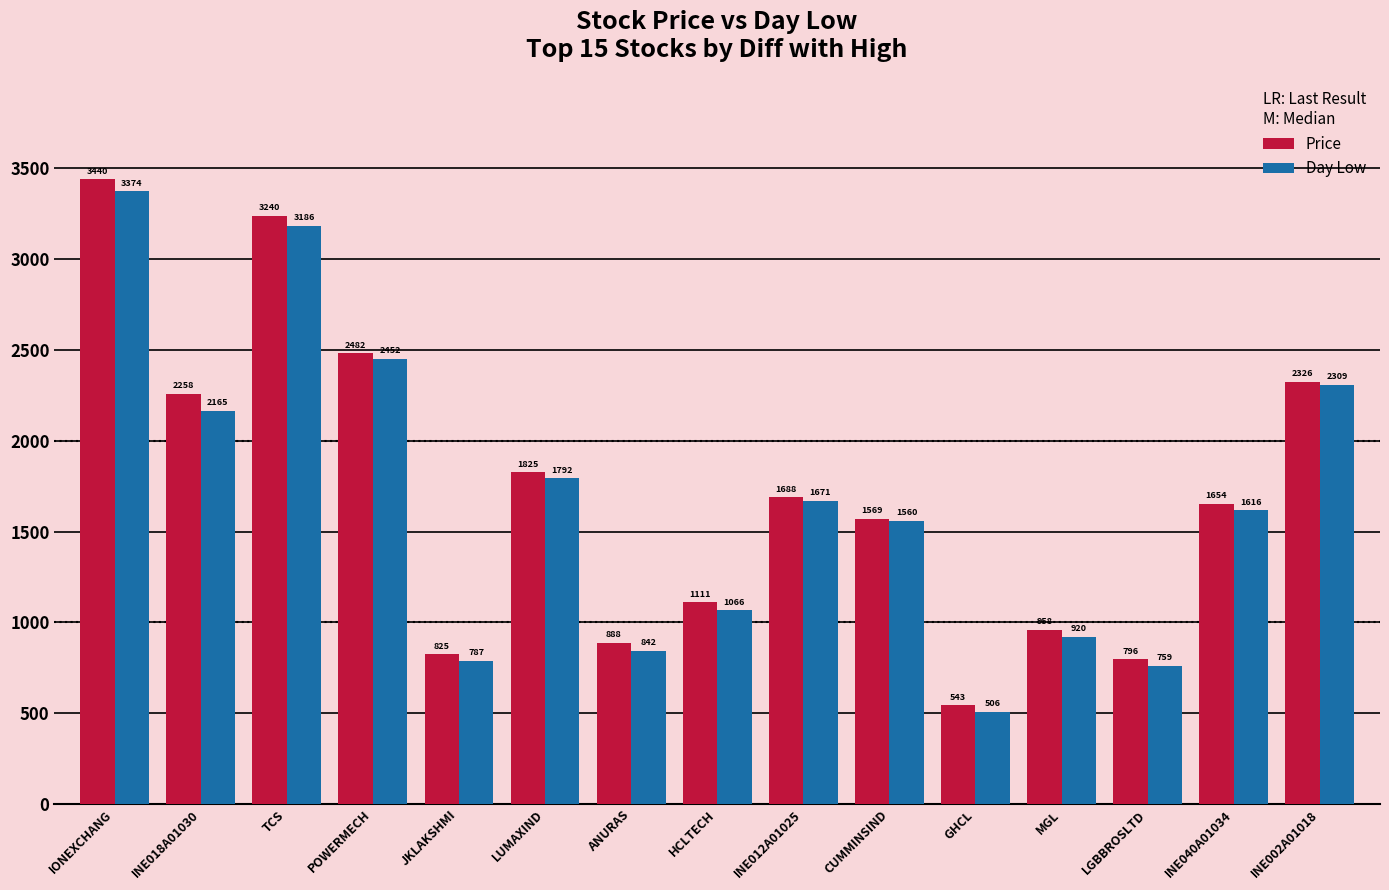

What is the value of the Day Low bar at the 3rd from the left?

3185.5